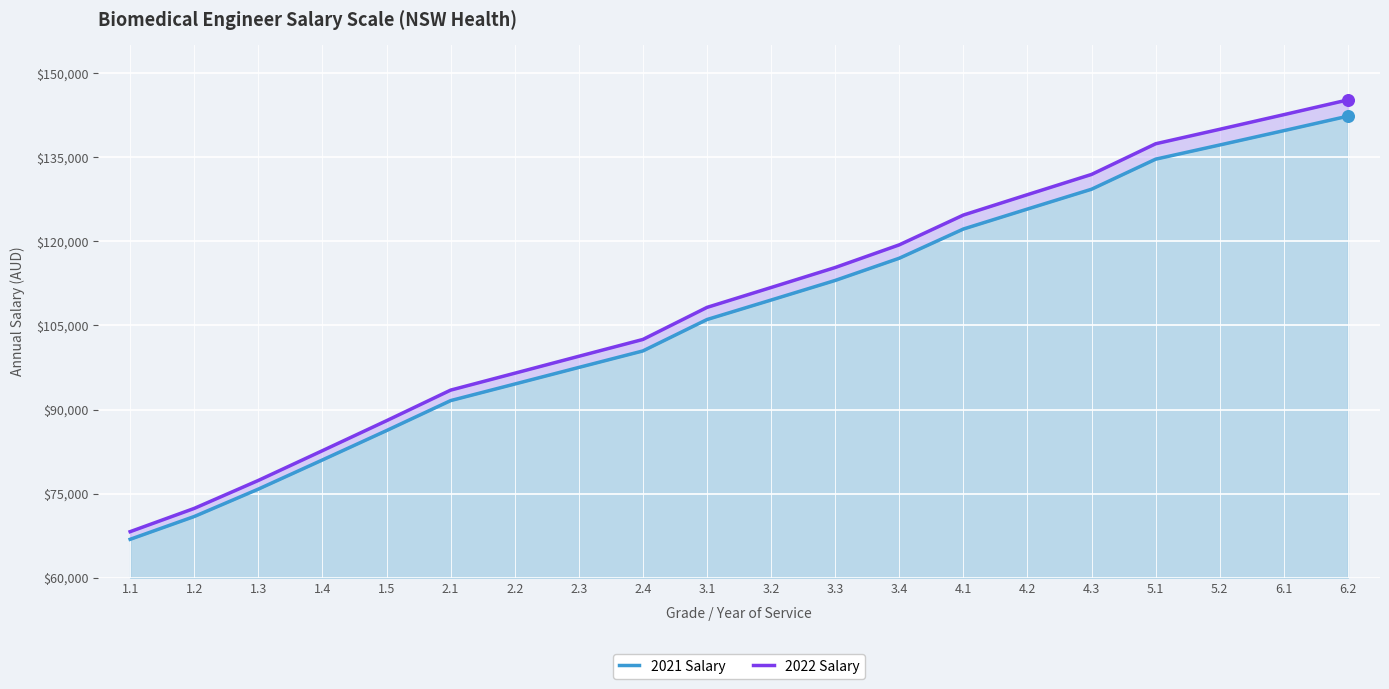

At which category is the sum across all series the highest?

6.2